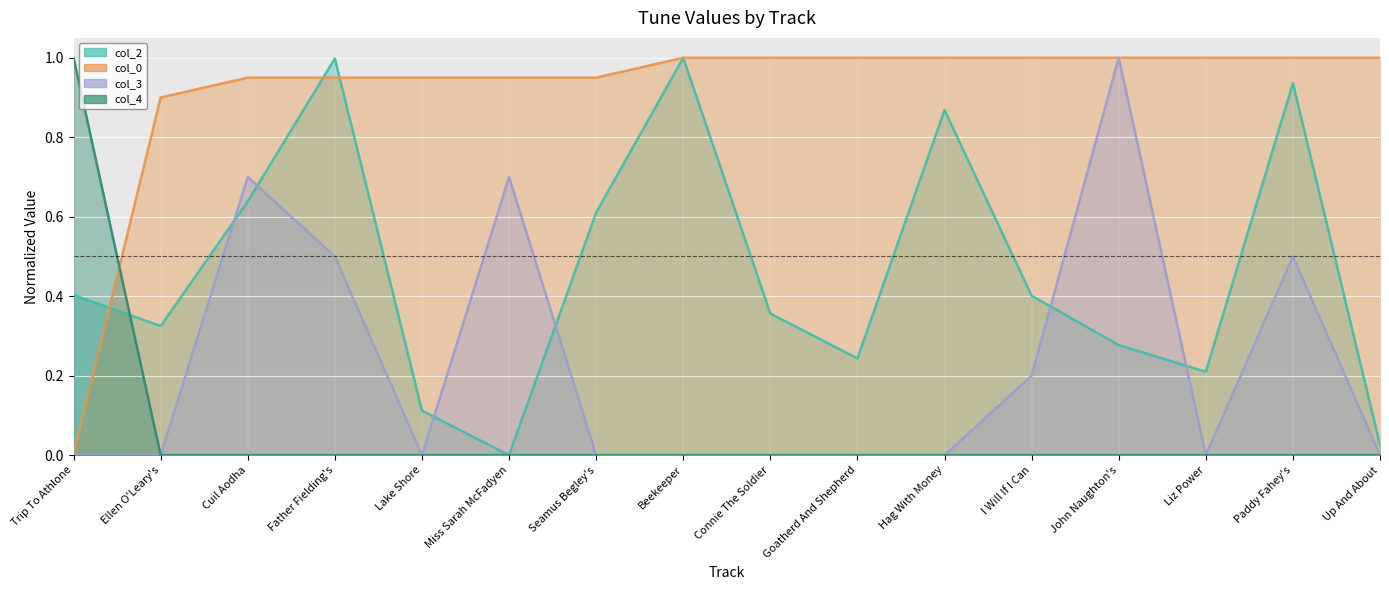

Between which two adjacent categories do col_3 and col_2 first intersect?

Ellen O'Leary's and Cuil Aodha